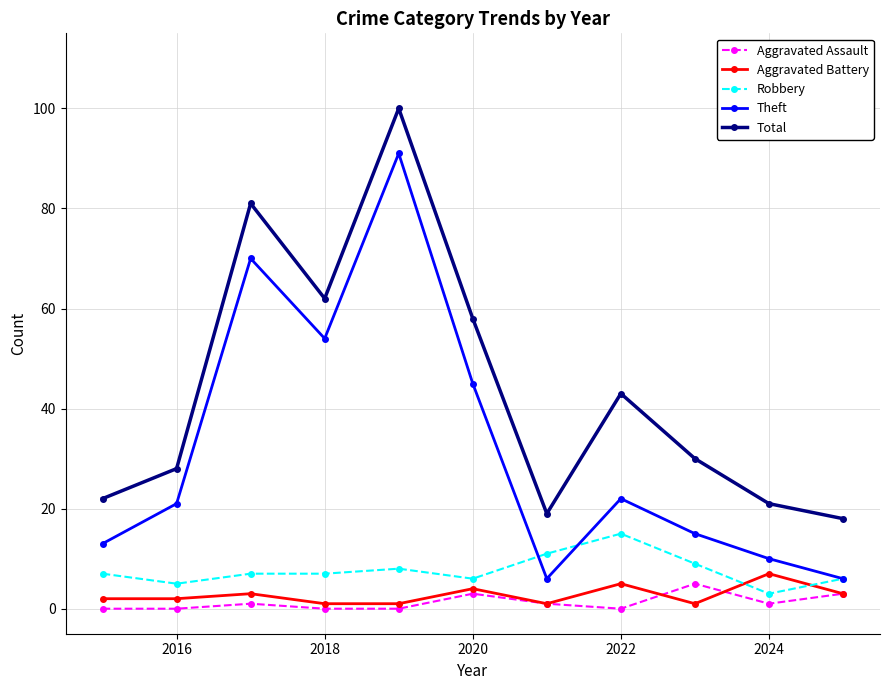

True or false: Total and Aggravated Battery intersect in this chart.

False